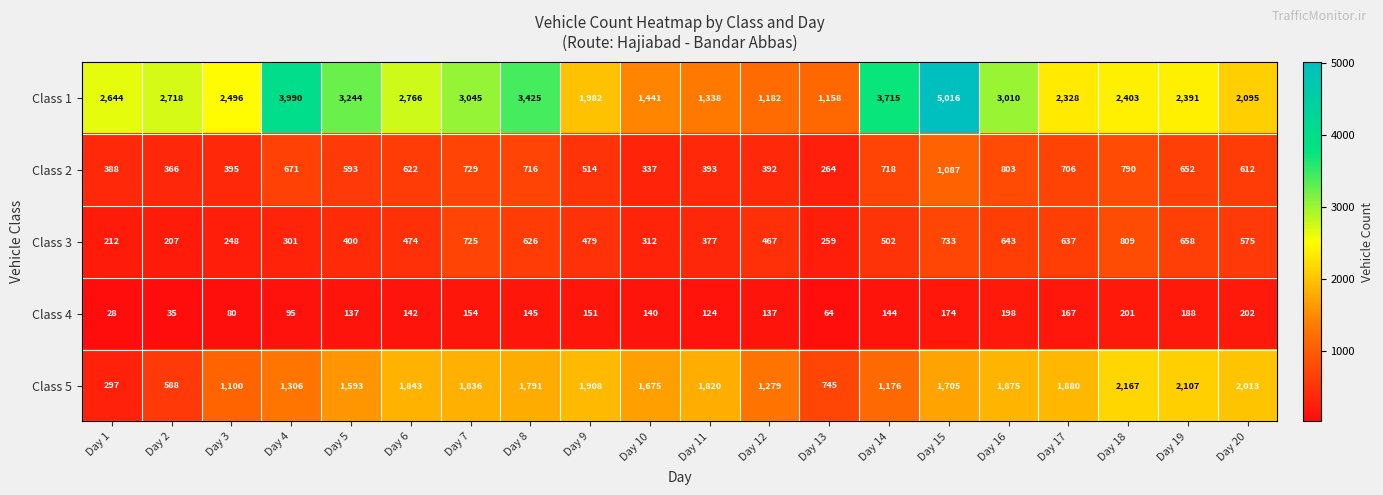

What is the total value across all series at Day 15?

8715